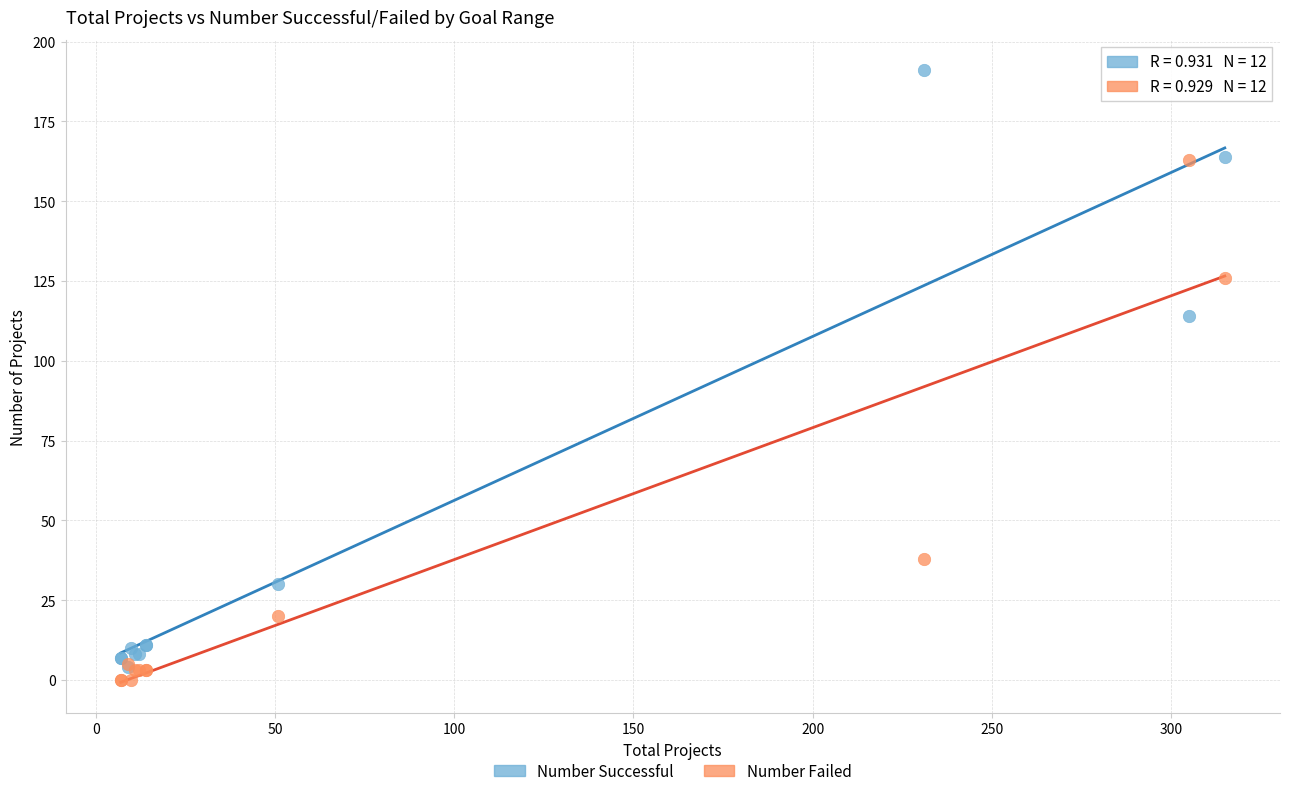

In the Number Failed series, what Y value is closest to 81?

38